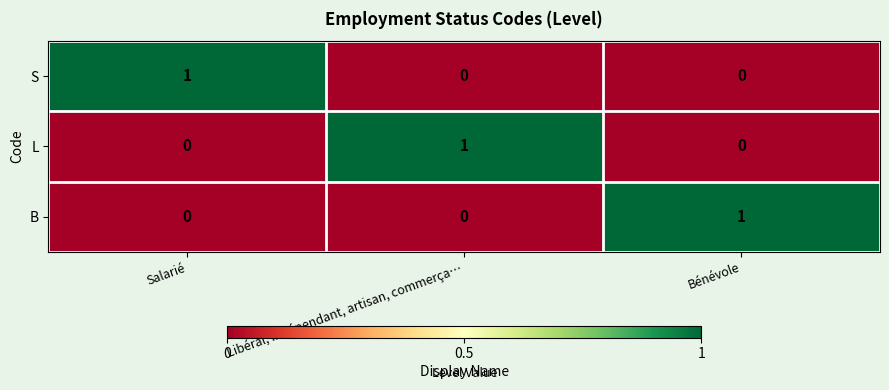

Which category has the highest value in the B series?

Bénévole